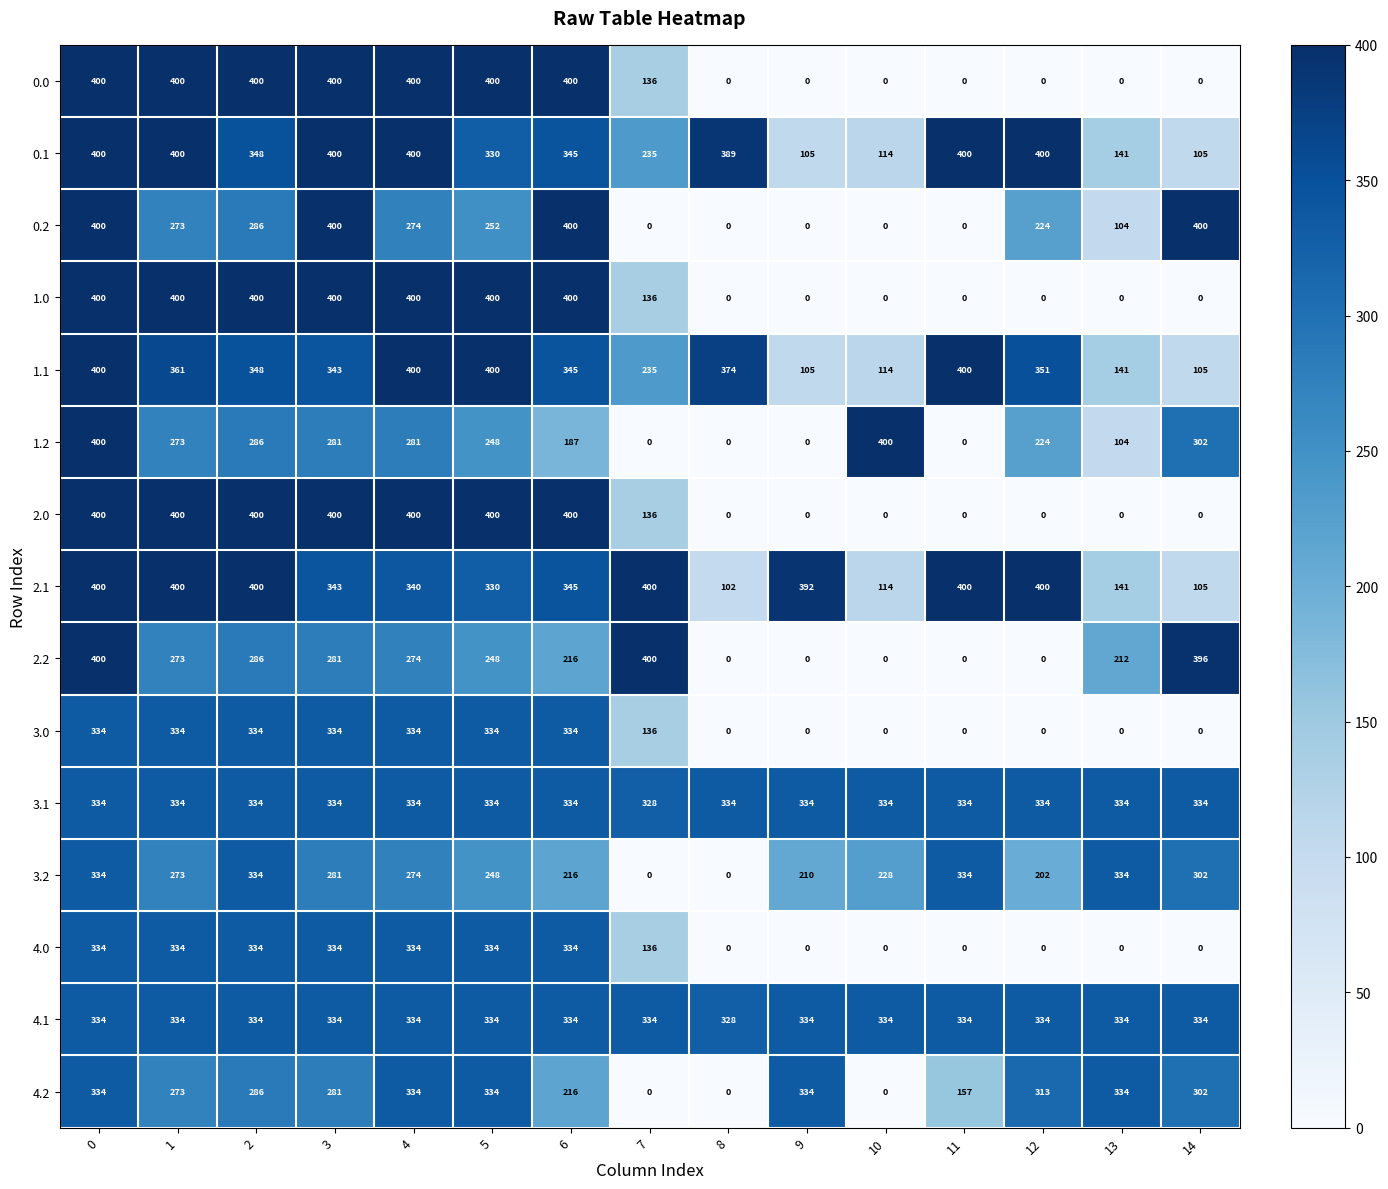

Is the value of 2.2 at 6 greater than the value of 4.0 at 14?

Yes